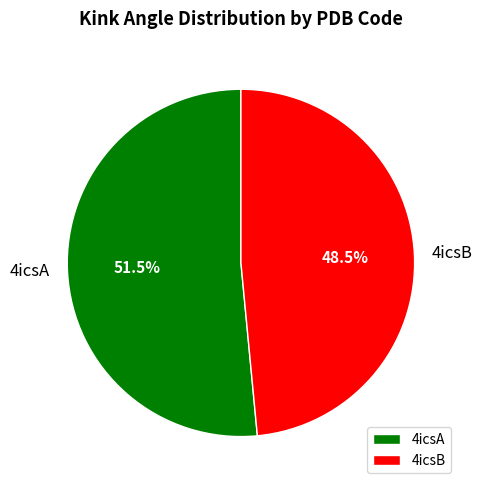

Which slice is the smallest?

4icsB